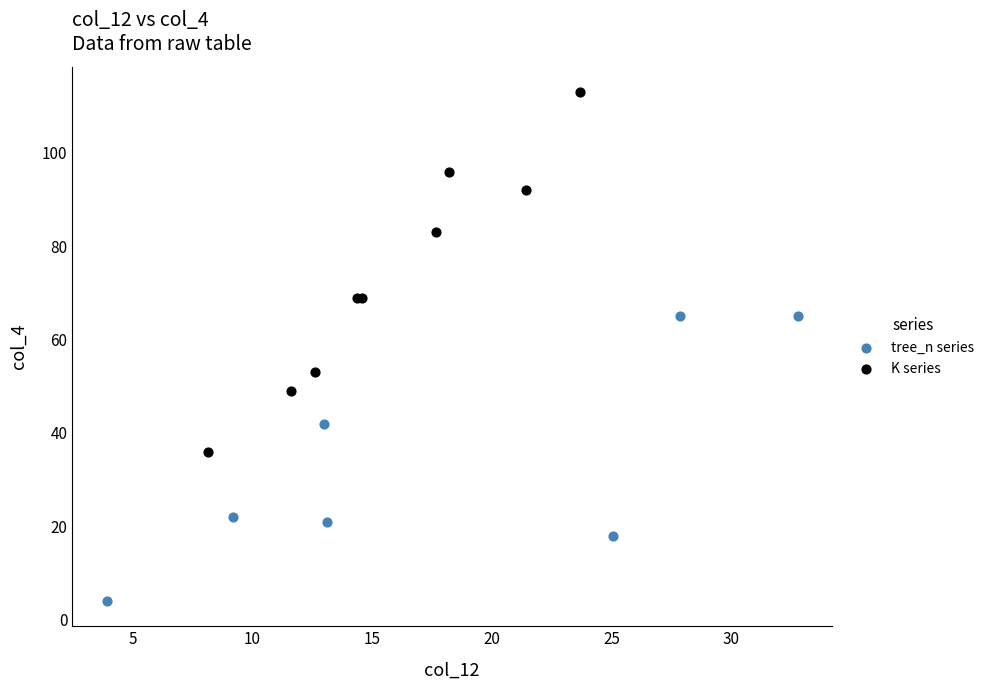

Which series reaches the minimum Y coordinate?

tree_n series